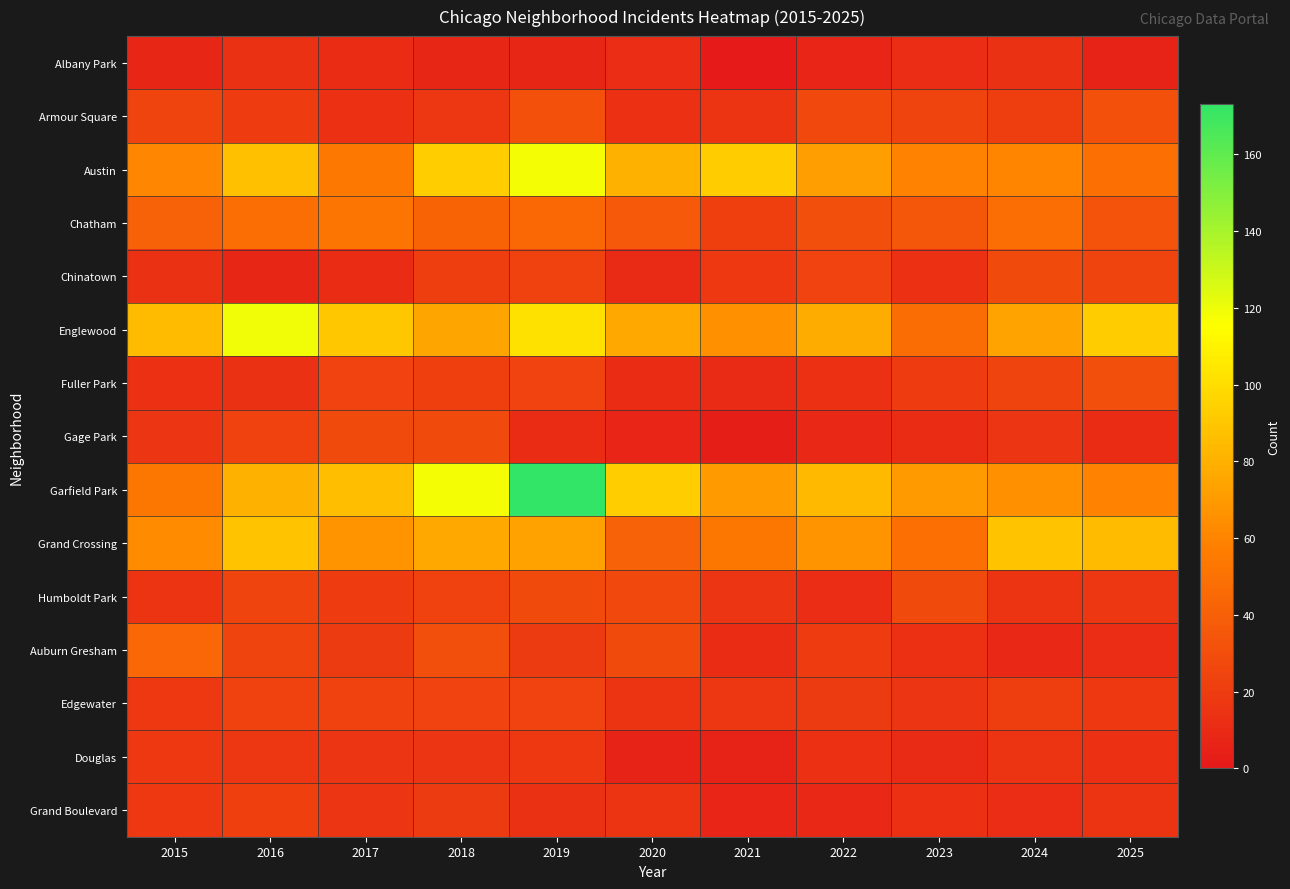

At how many categories does at least one series exceed 88?

7